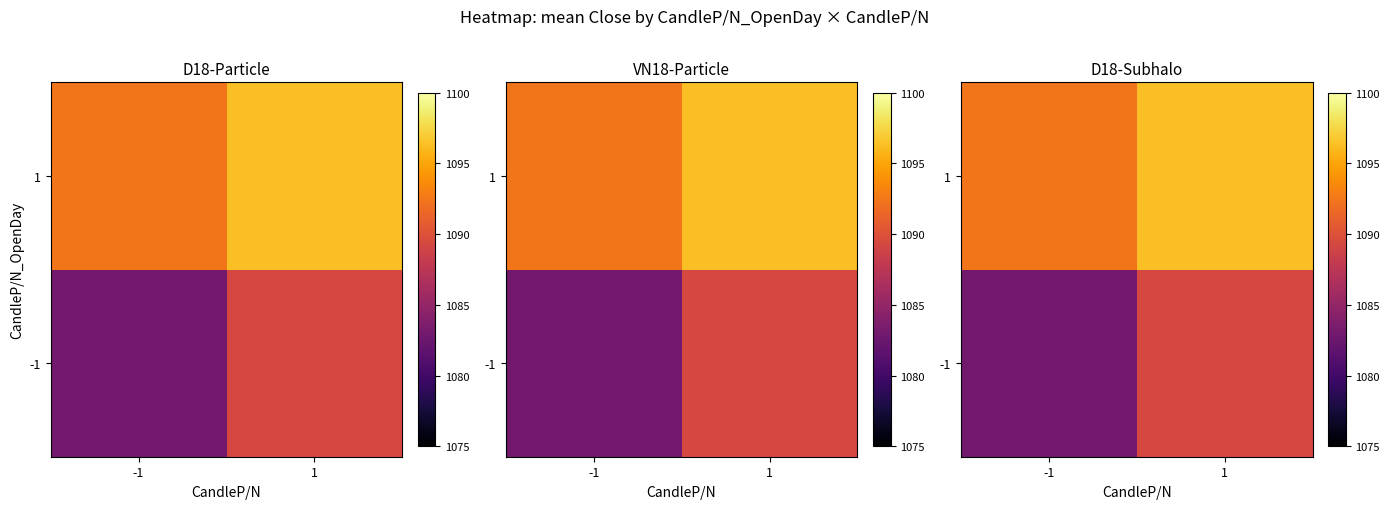

Which series has the largest total across all categories?

1